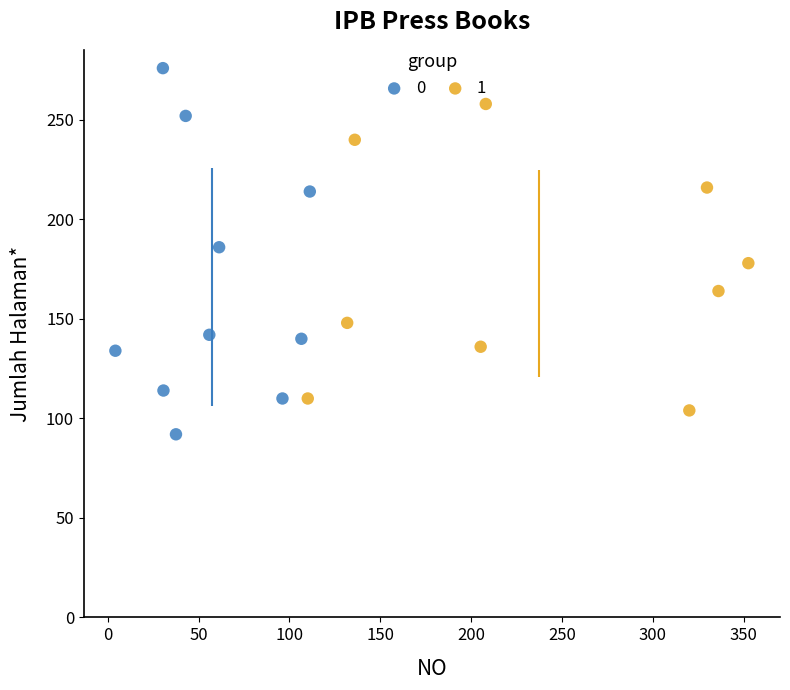

Which series contains the lowest Y value?

0